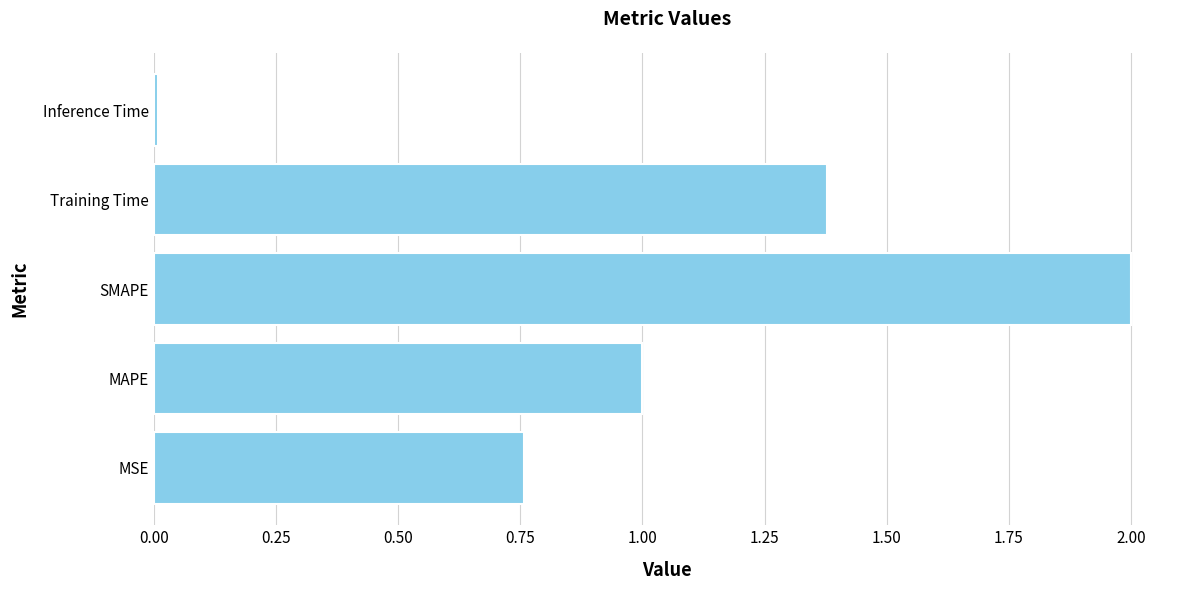

Rank the categories by value from lowest to highest.

Inference Time, MSE, MAPE, Training Time, SMAPE